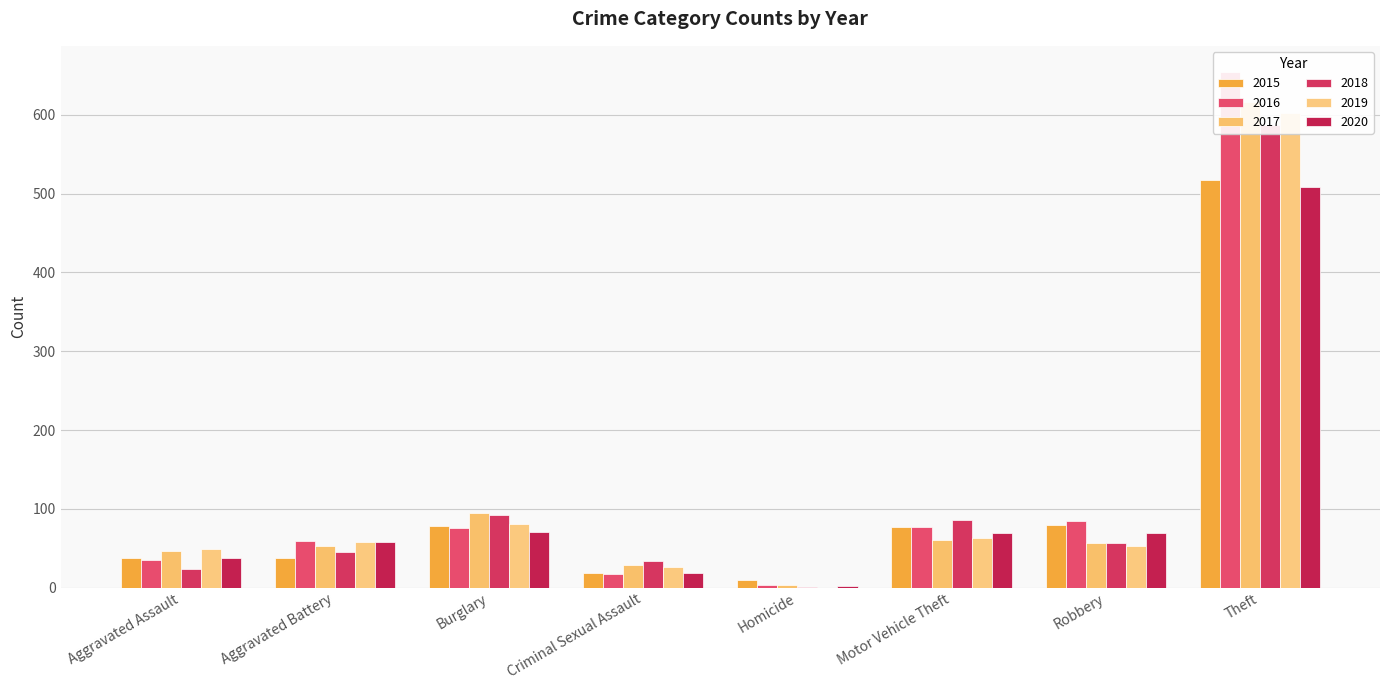

Reading left to right, transcribe all the data shown in this chart.

2015: Aggravated Assault=37	Aggravated Battery=38	Burglary=78	Criminal Sexual Assault=19	Homicide=9	Motor Vehicle Theft=77	Robbery=79	Theft=517
2016: Aggravated Assault=35	Aggravated Battery=59	Burglary=75	Criminal Sexual Assault=17	Homicide=3	Motor Vehicle Theft=77	Robbery=85	Theft=655
2017: Aggravated Assault=47	Aggravated Battery=53	Burglary=95	Criminal Sexual Assault=29	Homicide=3	Motor Vehicle Theft=60	Robbery=57	Theft=616
2018: Aggravated Assault=23	Aggravated Battery=45	Burglary=92	Criminal Sexual Assault=34	Homicide=1	Motor Vehicle Theft=86	Robbery=57	Theft=587
2019: Aggravated Assault=49	Aggravated Battery=58	Burglary=81	Criminal Sexual Assault=26	Homicide=0	Motor Vehicle Theft=63	Robbery=53	Theft=602
2020: Aggravated Assault=37	Aggravated Battery=58	Burglary=70	Criminal Sexual Assault=18	Homicide=2	Motor Vehicle Theft=69	Robbery=69	Theft=508